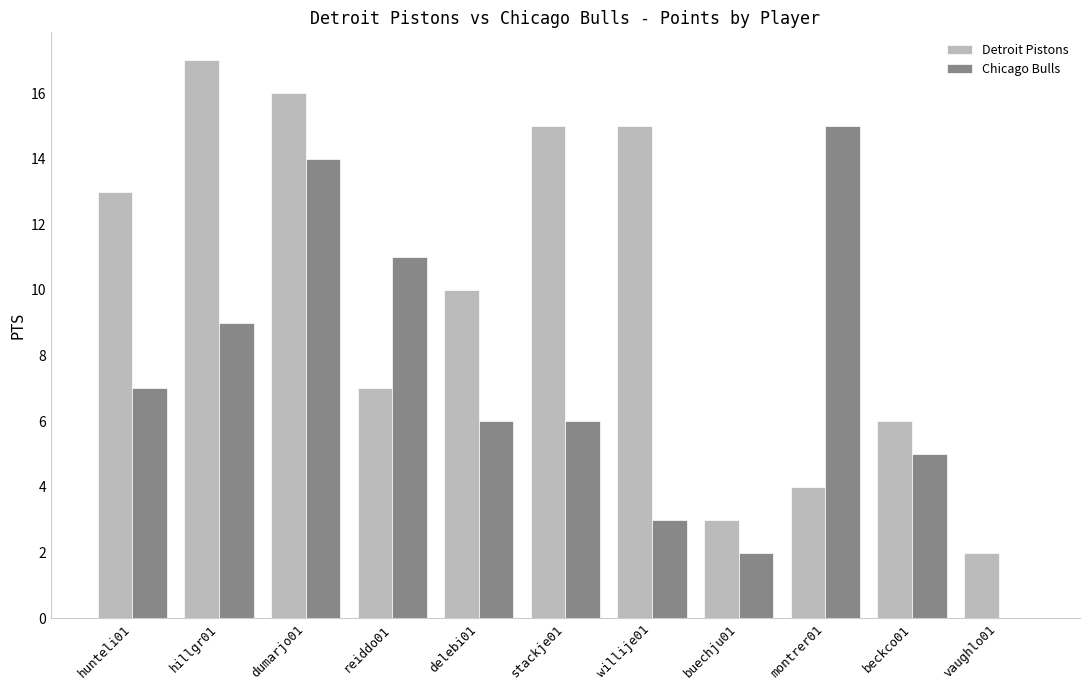

Reading left to right, transcribe all the data shown in this chart.

Detroit Pistons: hunteli01=13	hillgr01=17	dumarjo01=16	reiddo01=7	delebi01=10	stackje01=15	willije01=15	buechju01=3	montrer01=4	beckco01=6	vaughlo01=2
Chicago Bulls: hunteli01=7	hillgr01=9	dumarjo01=14	reiddo01=11	delebi01=6	stackje01=6	willije01=3	buechju01=2	montrer01=15	beckco01=5	vaughlo01=0